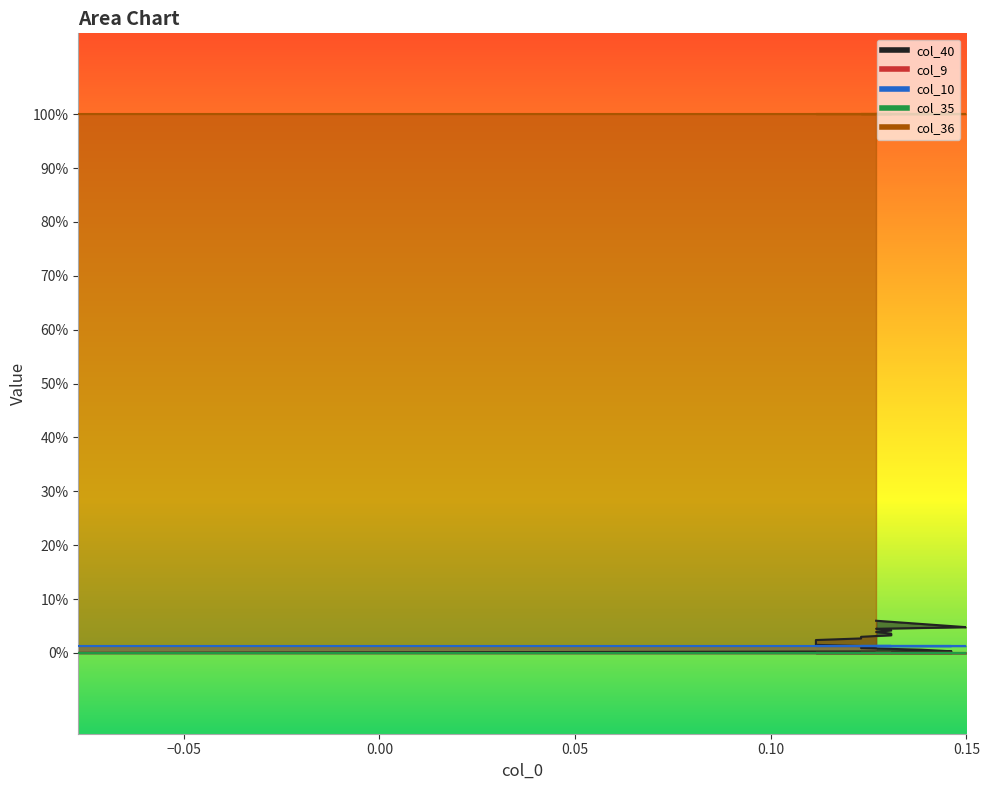

At 9, list the series in order from smallest to largest.

col_9, col_35, col_10, col_40, col_36